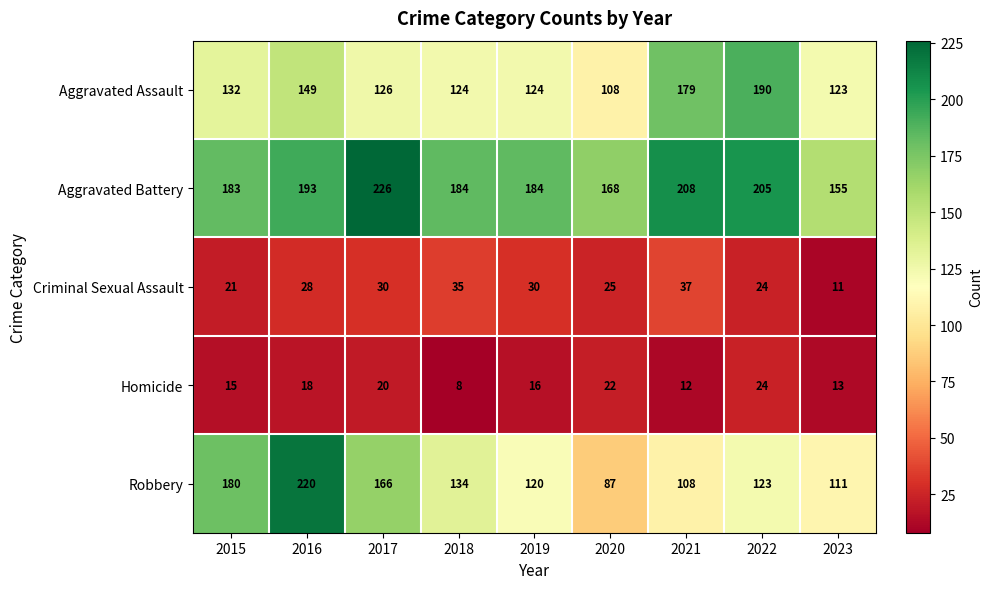

Which series has the largest total across all categories?

Aggravated Battery